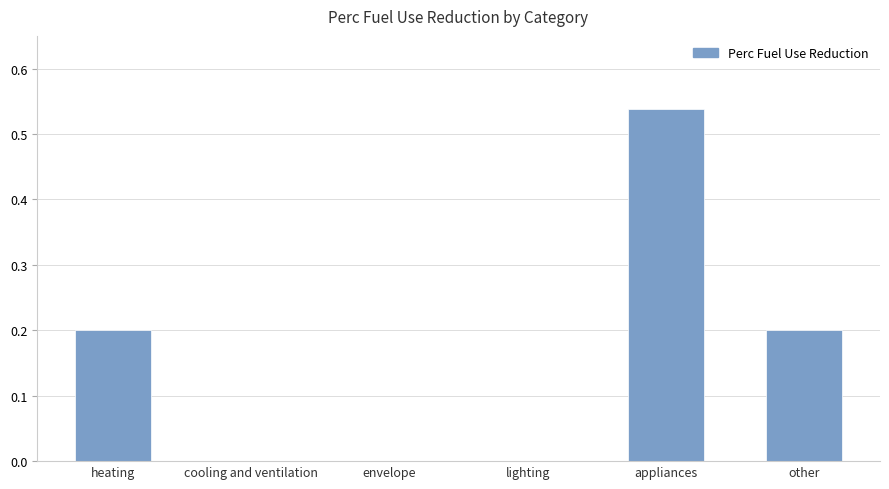

What is the change in value from lighting to other?

+0.2